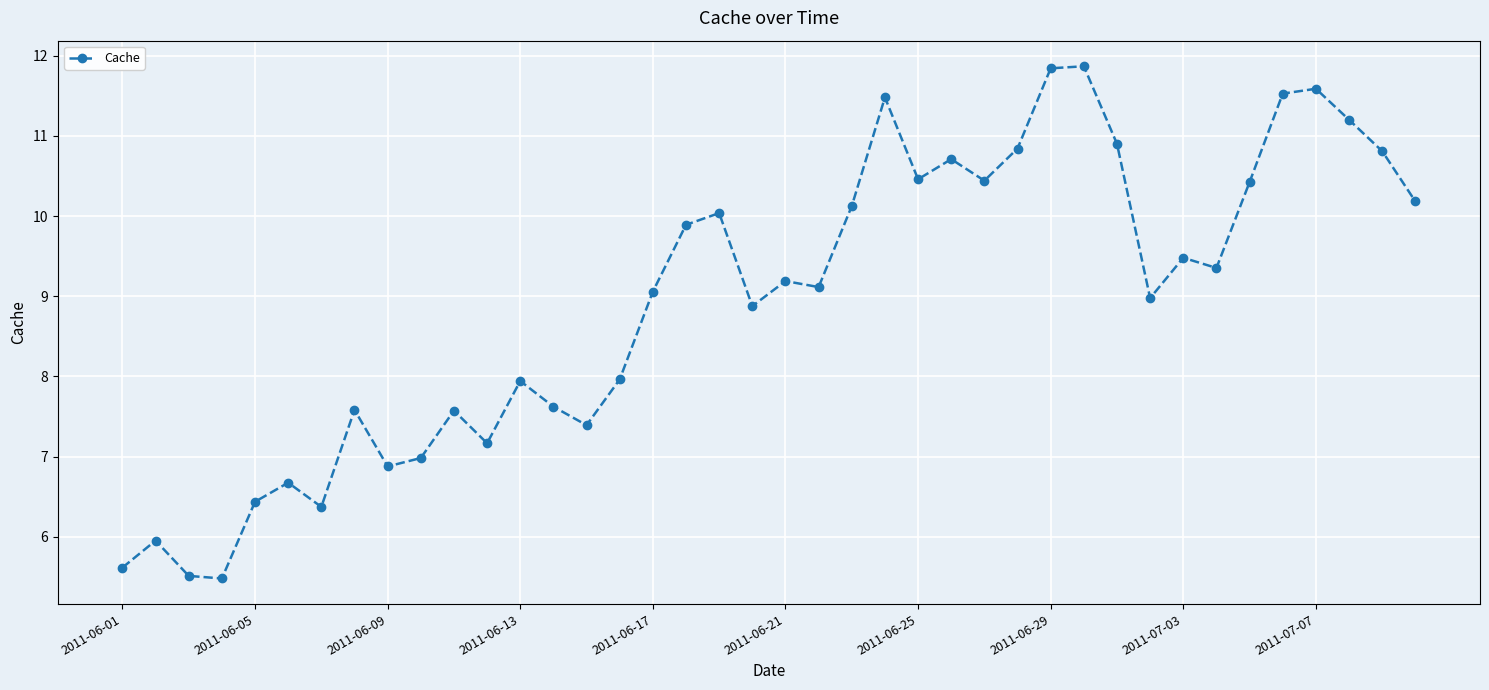

True or false: there are more than 1 points higher than both neighbors.

True